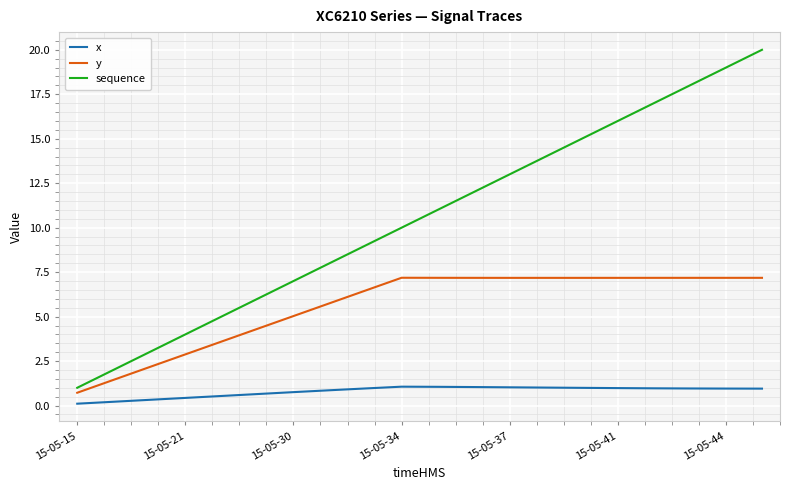

Which series has the largest range (max minus min)?

sequence